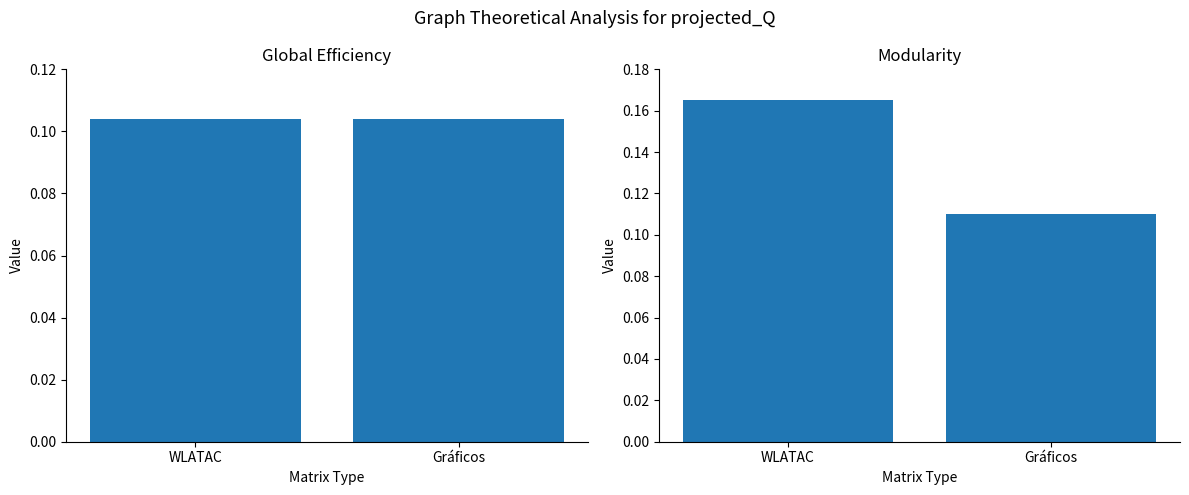

Reading right to left, what are all the values shown in this chart?

LINHA DE BASE: 0.1	0.1
POSIÇÃO: 0.1	0.2